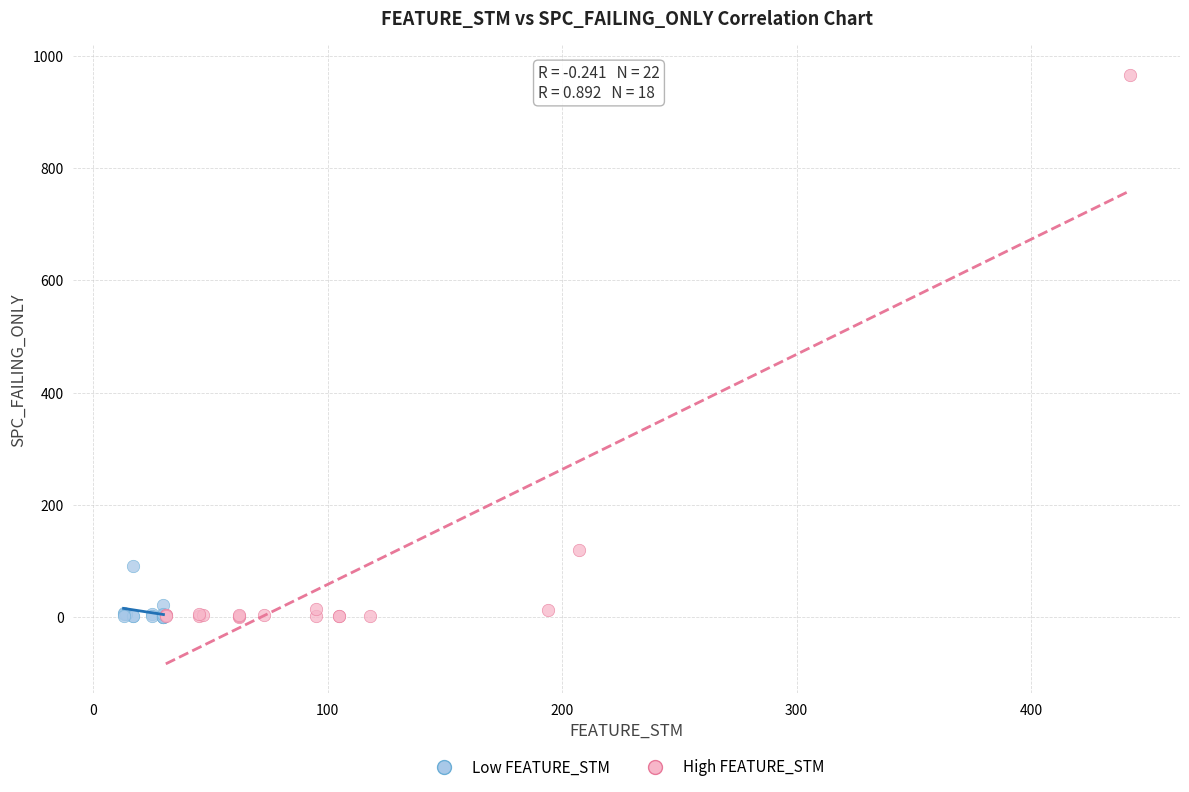

Which series has the largest Y range (max minus min)?

High FEATURE_STM